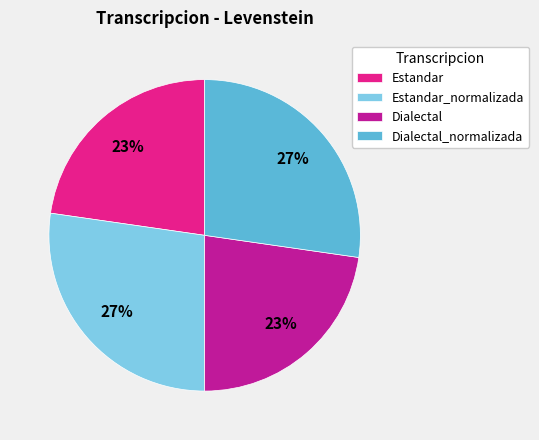

Does Estandar represent more than half of the total?

No